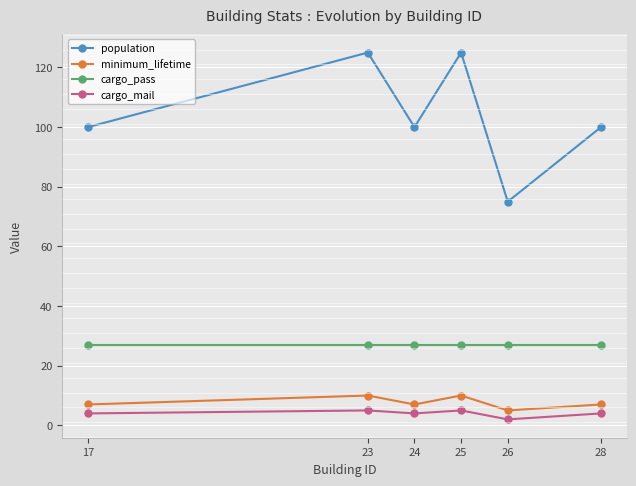

What is the sum of all minimum_lifetime values?

46